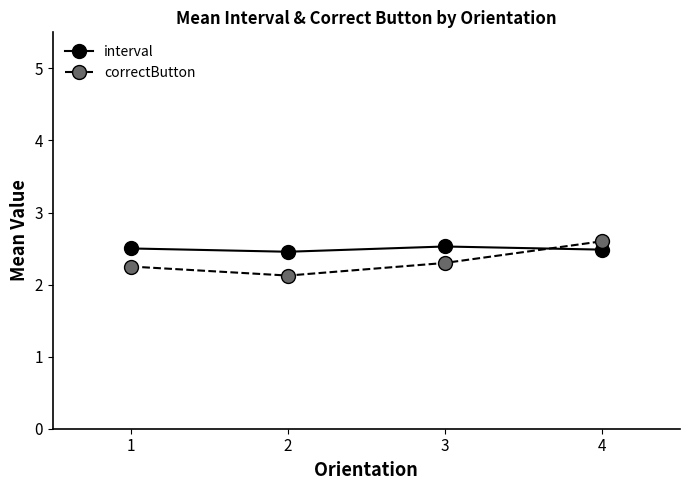

True or false: interval has a value of 3.4 at 1.

False